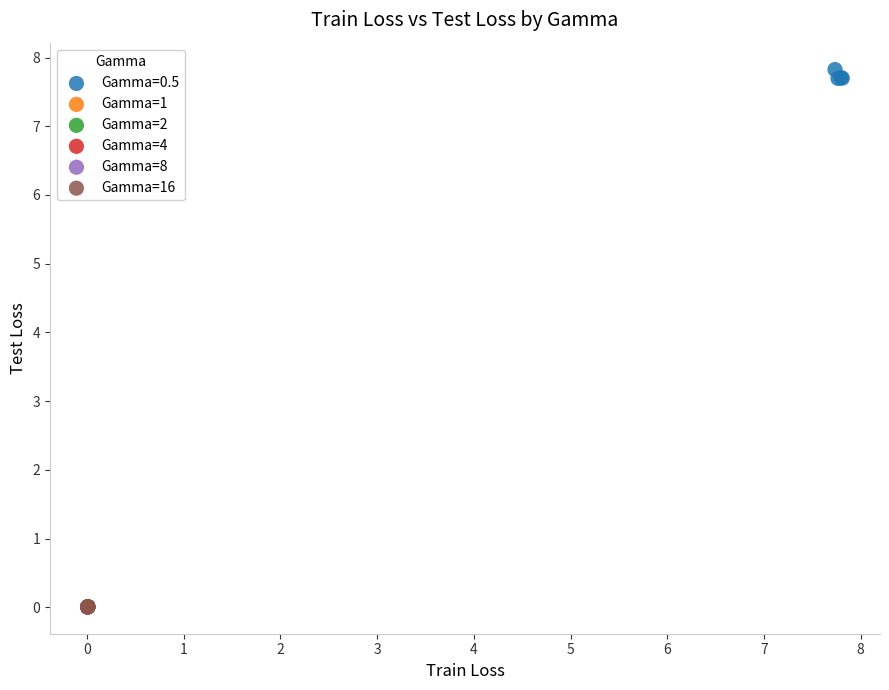

Which series reaches the maximum Y coordinate?

Gamma=0.5